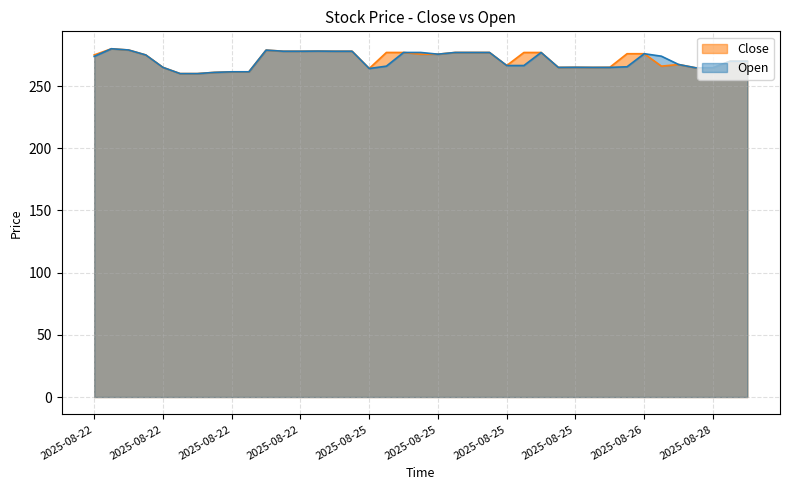

Between which two adjacent categories do Close and Open first intersect?

2025-08-22 03:45 and 2025-08-22 04:00